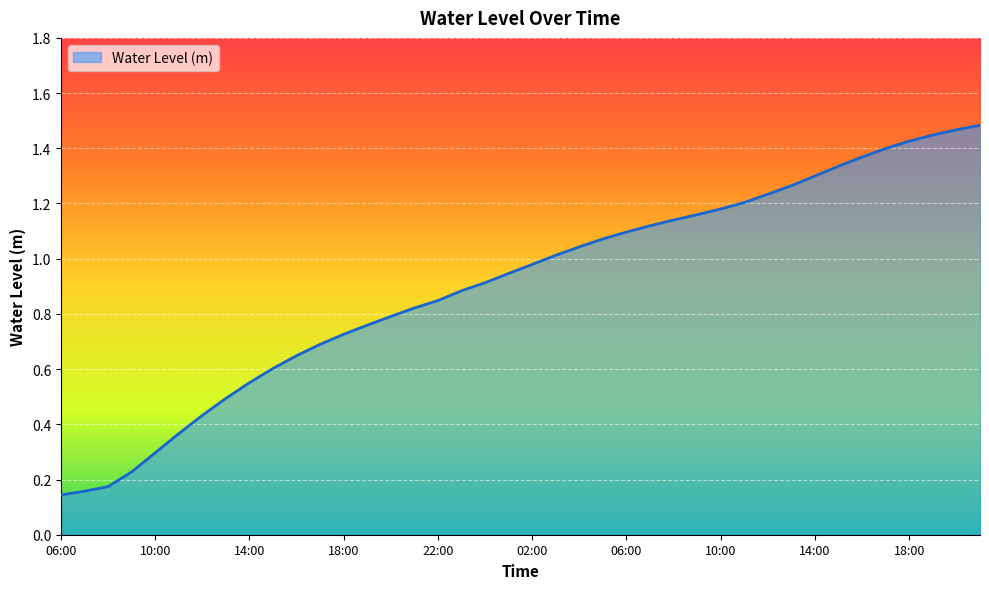

What is the average value?

0.9